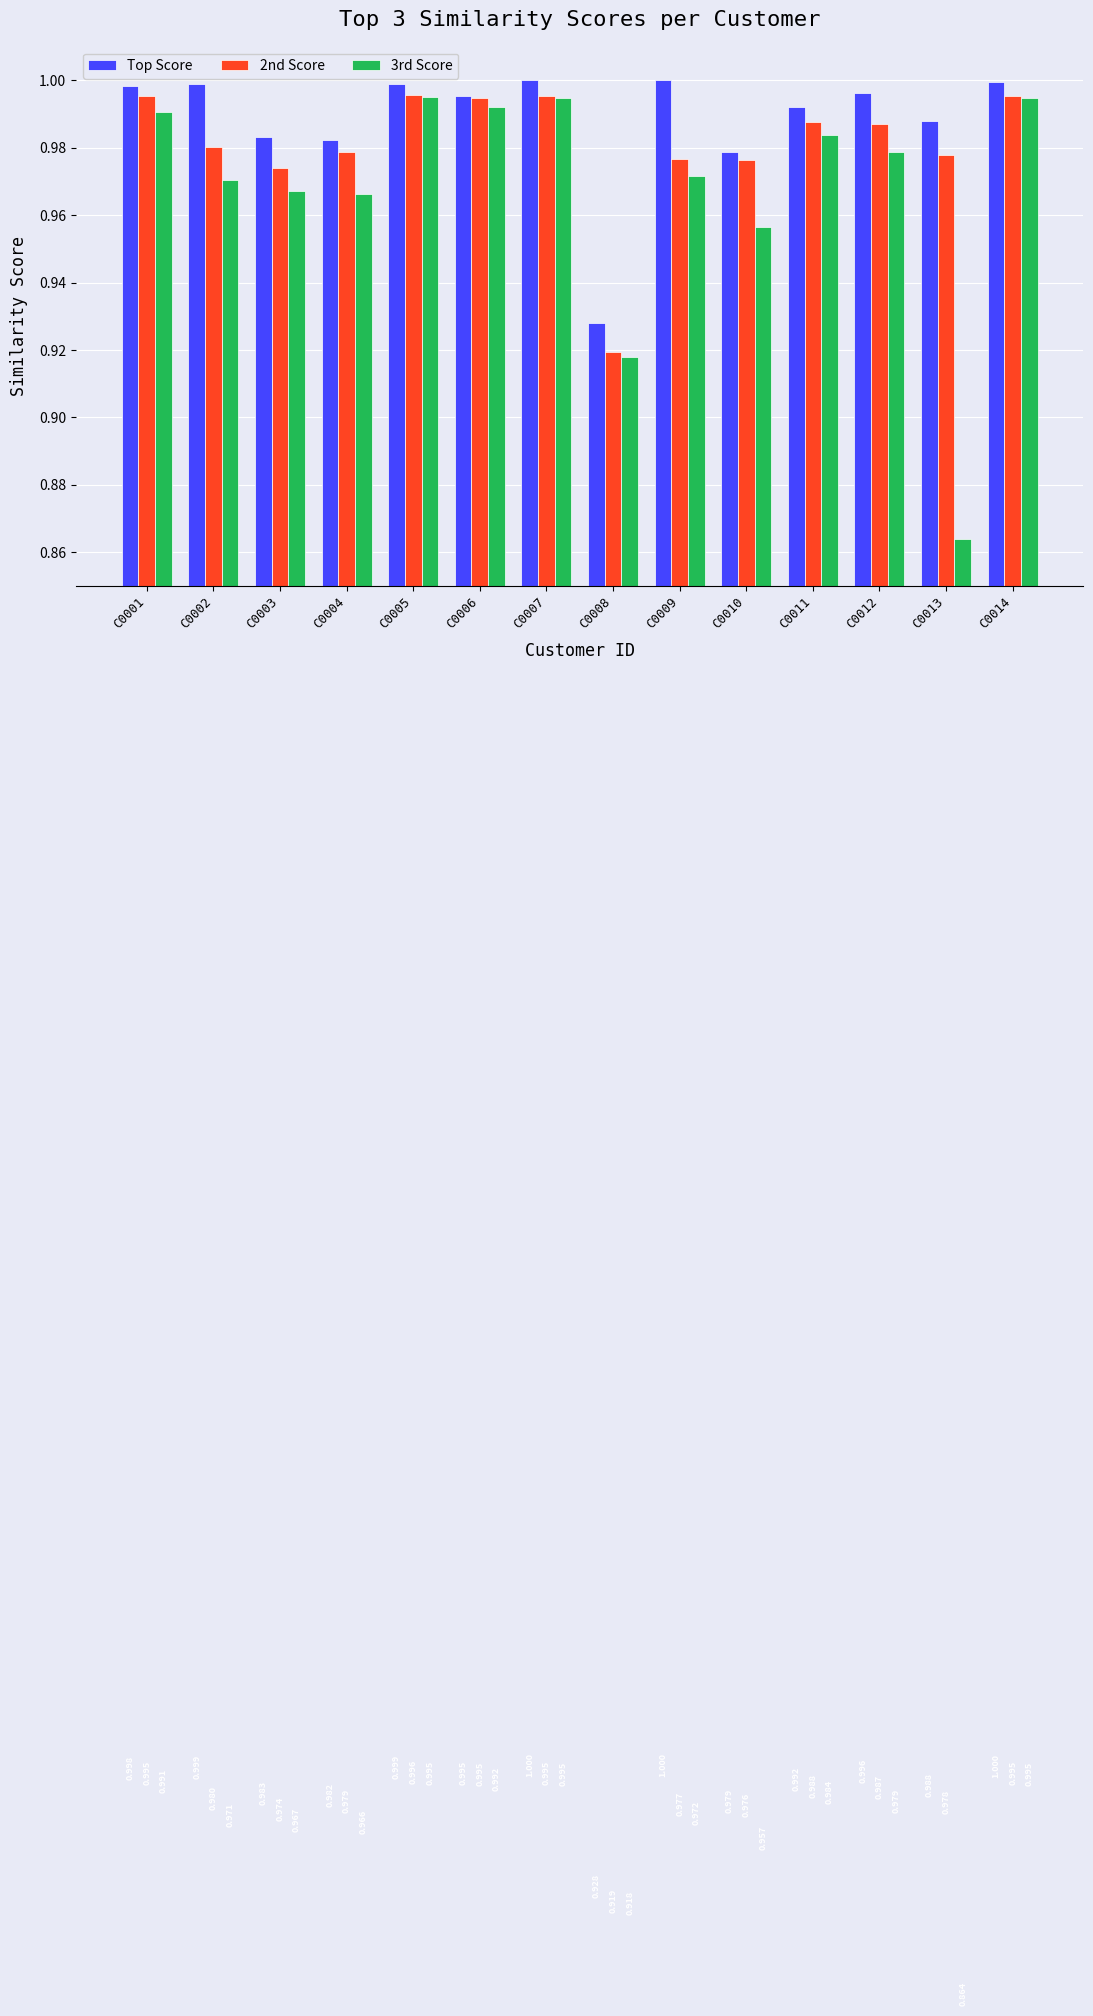

Are the bars horizontal?

No